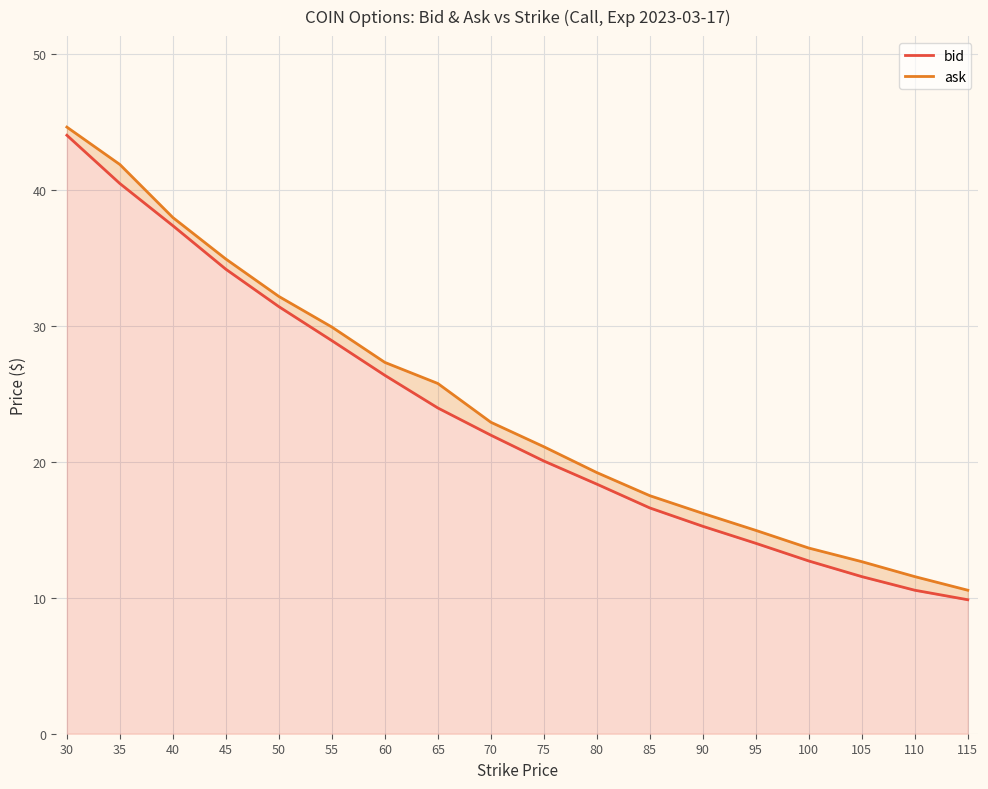

Between 45 and 95, which series saw the biggest shift?

bid